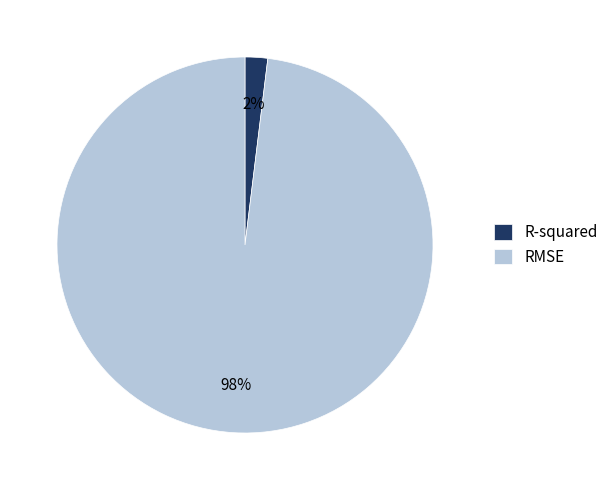

True or false: R-squared accounts for 2% of the total.

True